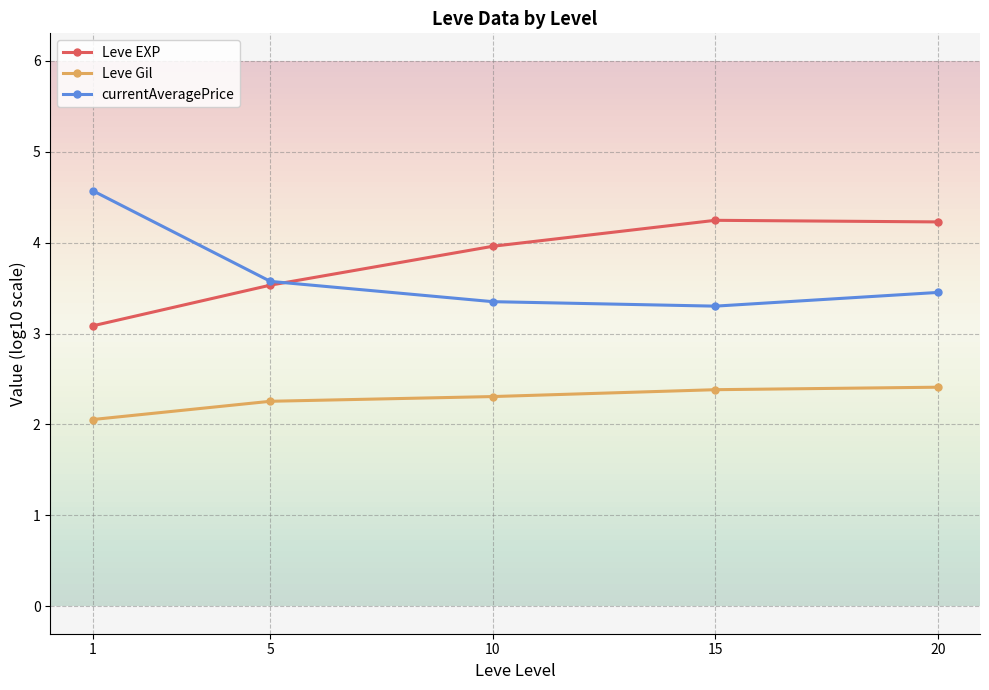

What are all the series names shown in the legend?

Leve EXP, Leve Gil, currentAveragePrice